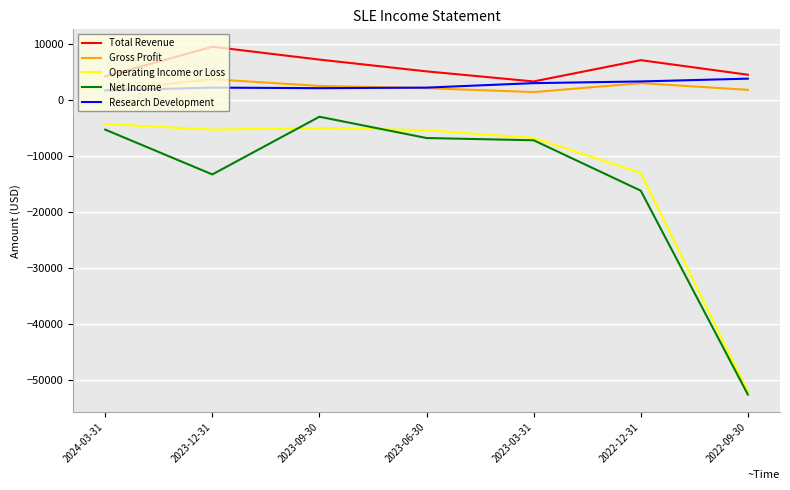

Does the chart have visible grid lines?

Yes